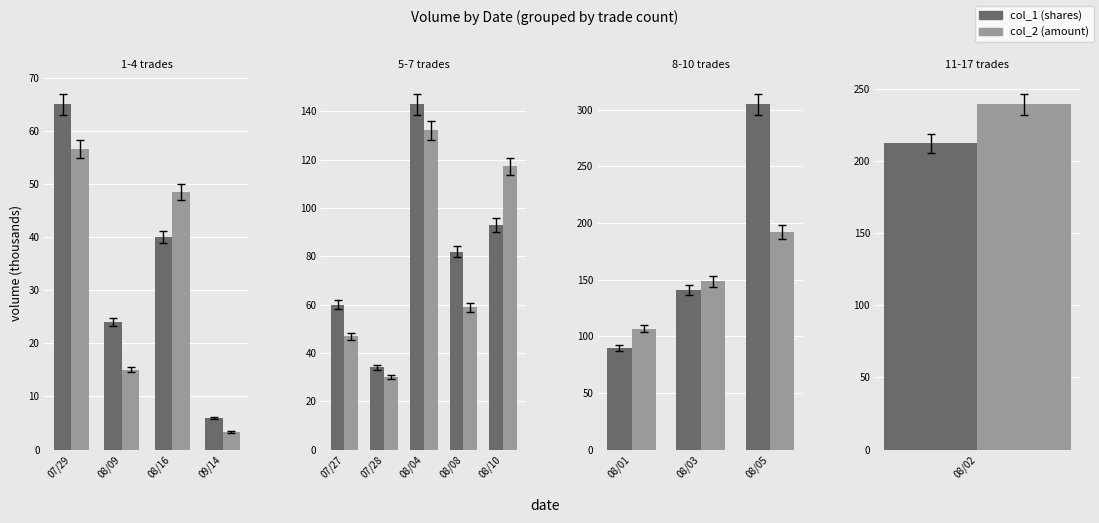

Between 08/01 and 08/03, which series saw the biggest shift?

col_1 (shares)